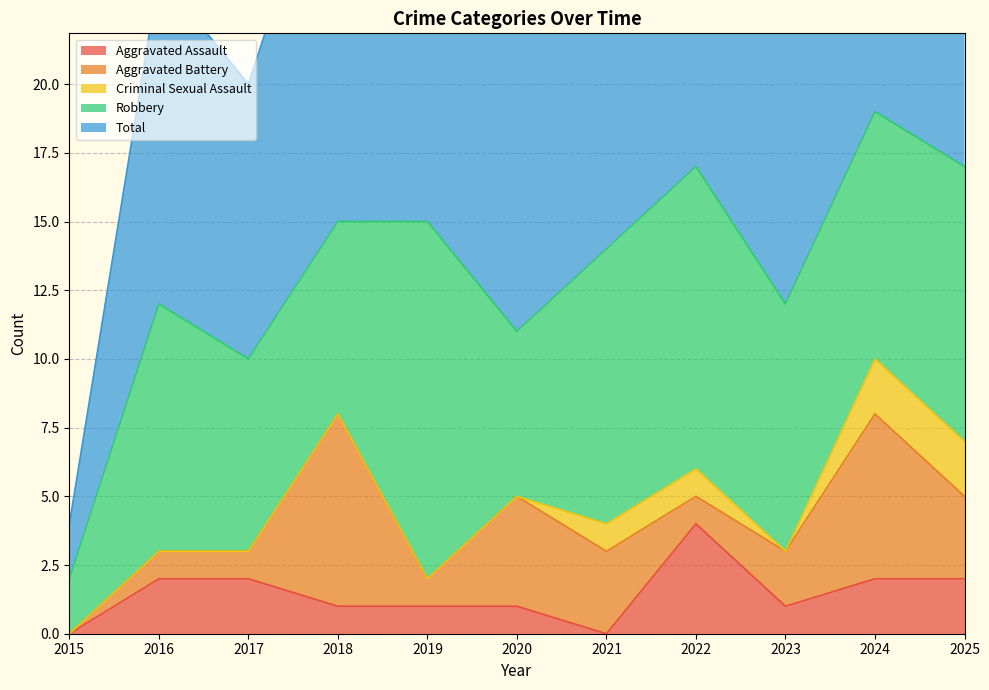

True or false: Criminal Sexual Assault and Aggravated Battery cross at least once.

False